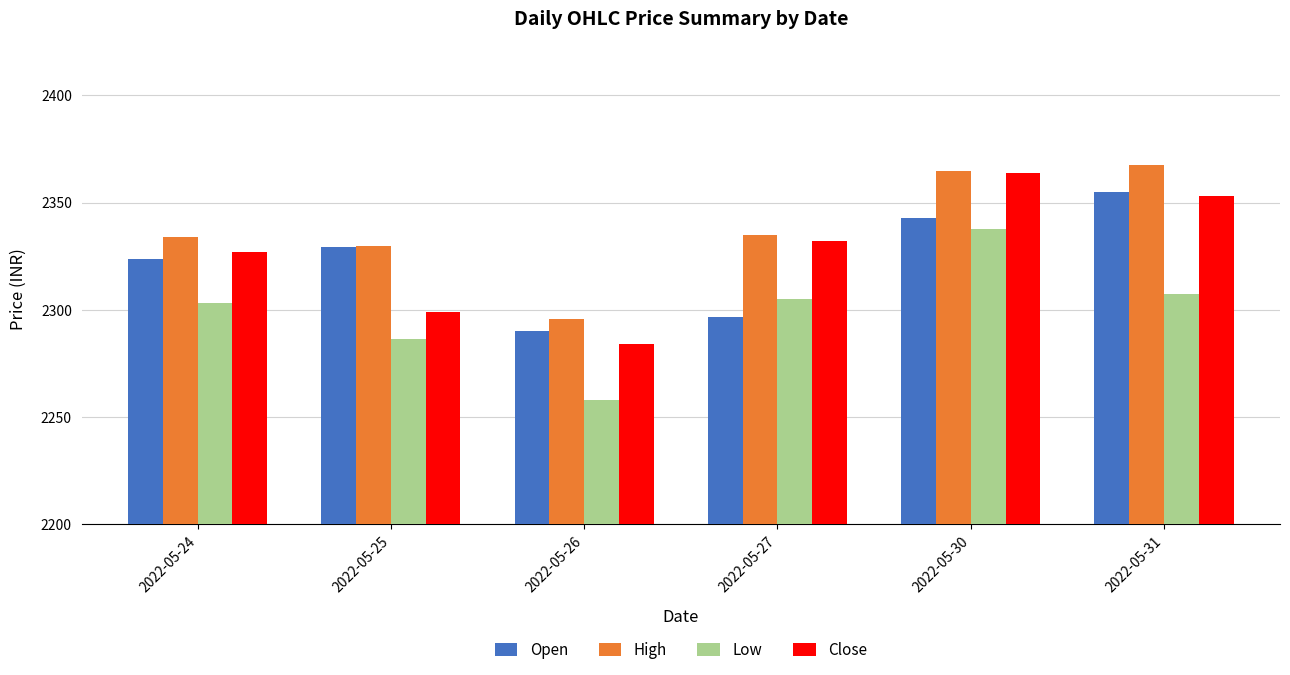

Read the Open value at 2022-05-31.

2355.0